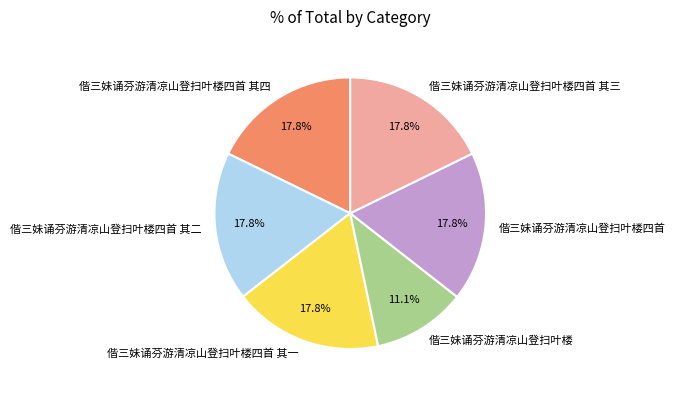

Do 偕三妹诵芬游清凉山登扫叶楼四首 and 偕三妹诵芬游清凉山登扫叶楼四首 其一 together represent more than half of the pie?

No